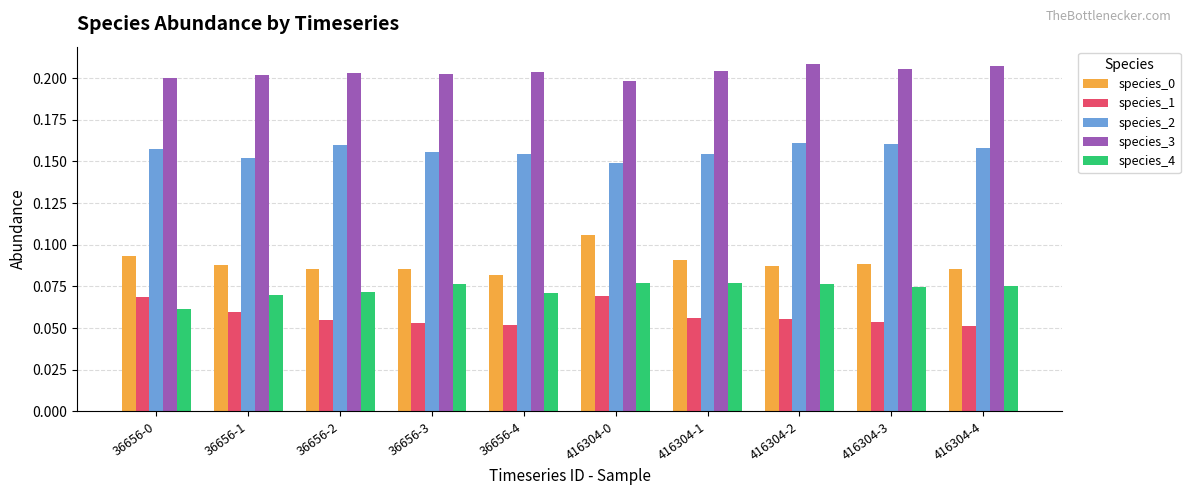

Rank the series at 416304-3 from highest to lowest value.

species_3, species_2, species_0, species_4, species_1